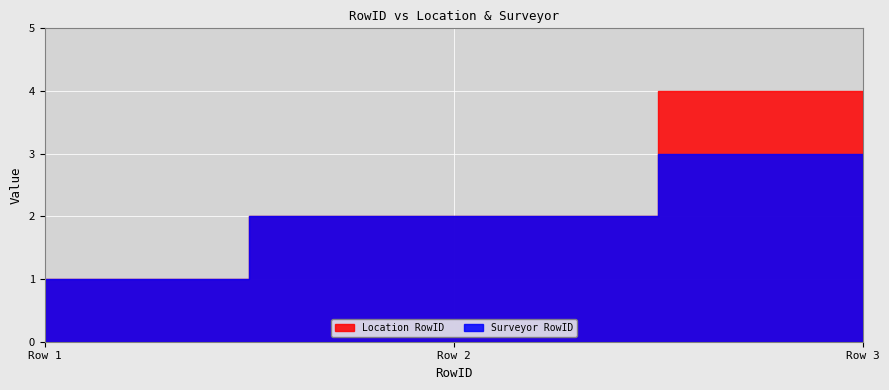

Is the value of Location RowID at 2 greater than the value of Surveyor RowID at 3?

No